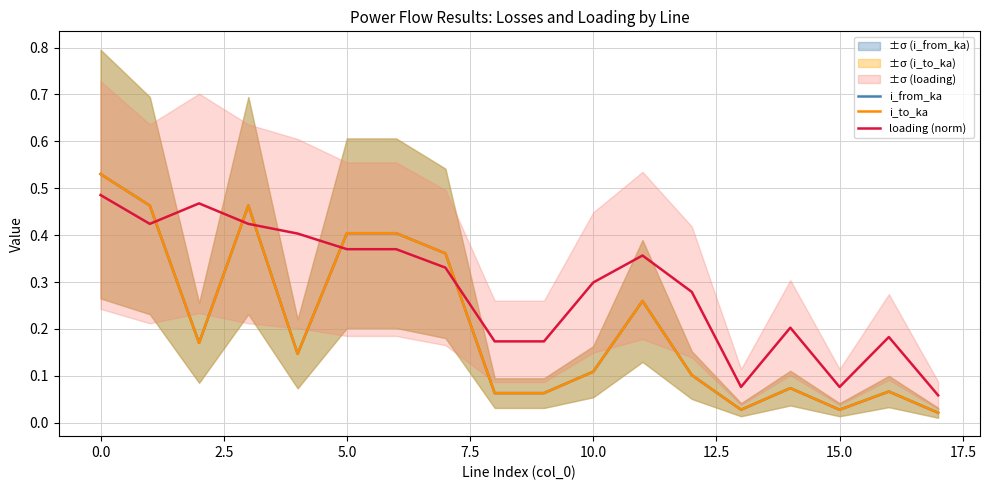

True or false: i_from_ka has a value of 0.3 at 0.0.

False